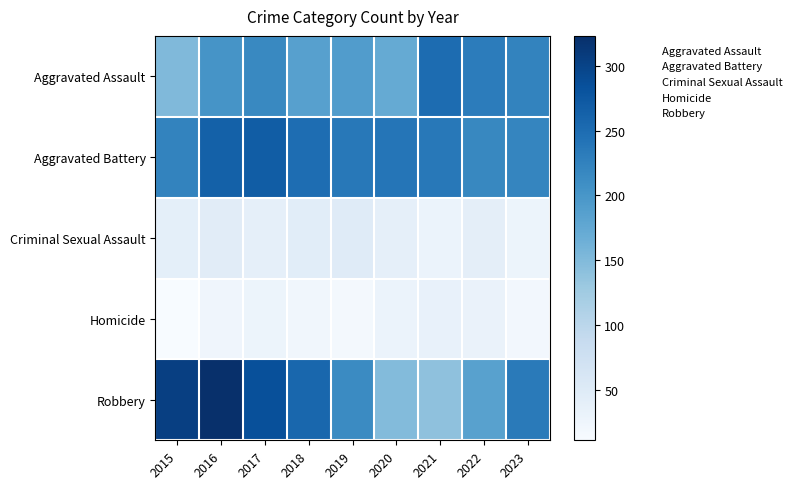

Count the number of data series in this chart.

5